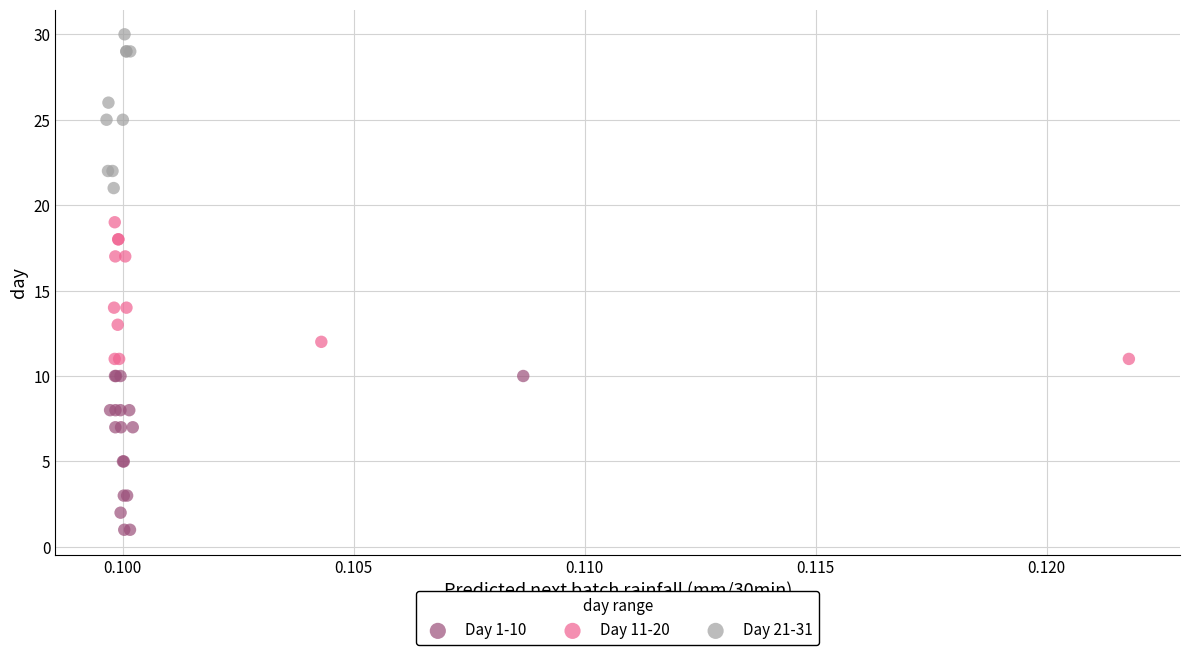

Which series contains the highest Y value?

Day 21-31